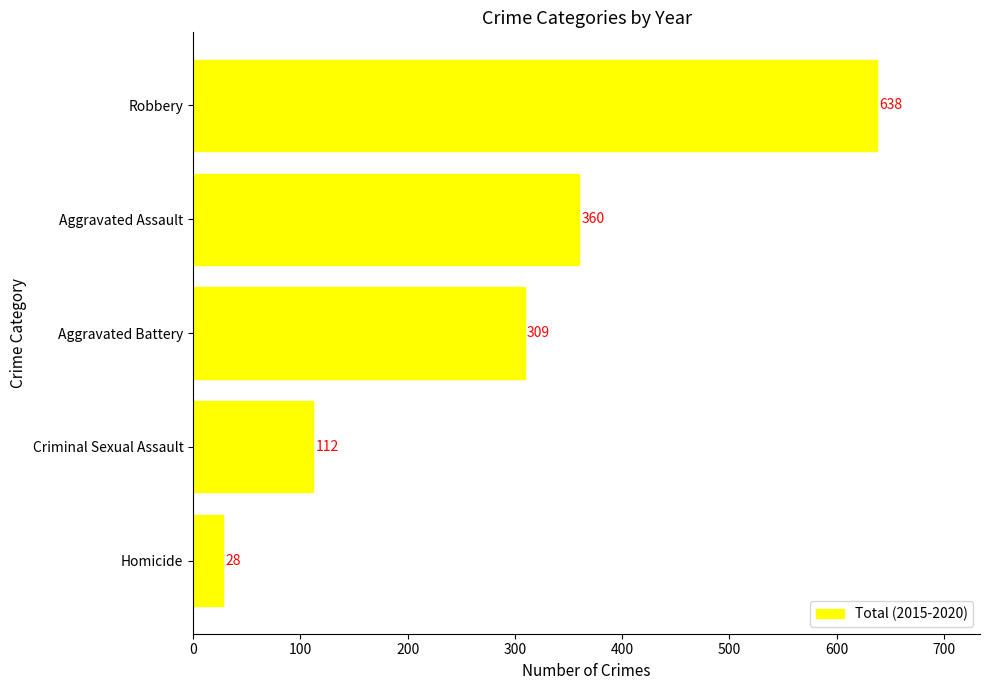

What is the minimum value shown in the chart?

28